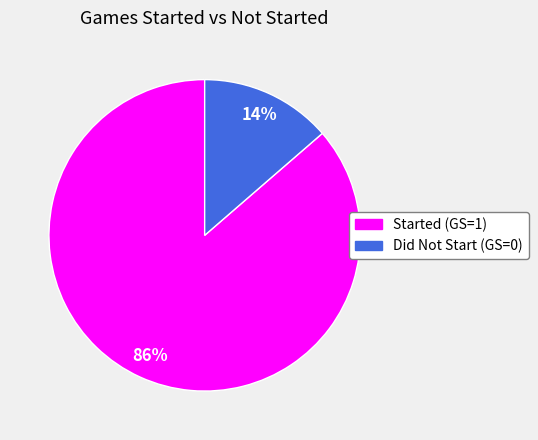

What percentage is the Did Not Start (GS=0) slice, to the nearest percent?

14%